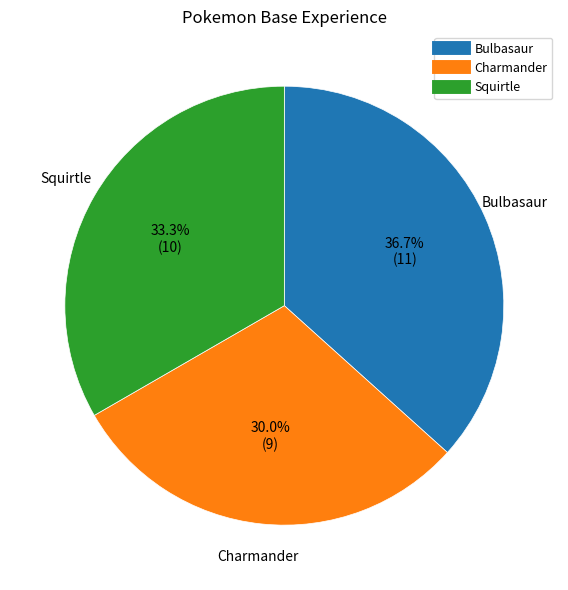

What percentage is the Charmander slice, to the nearest percent?

30%